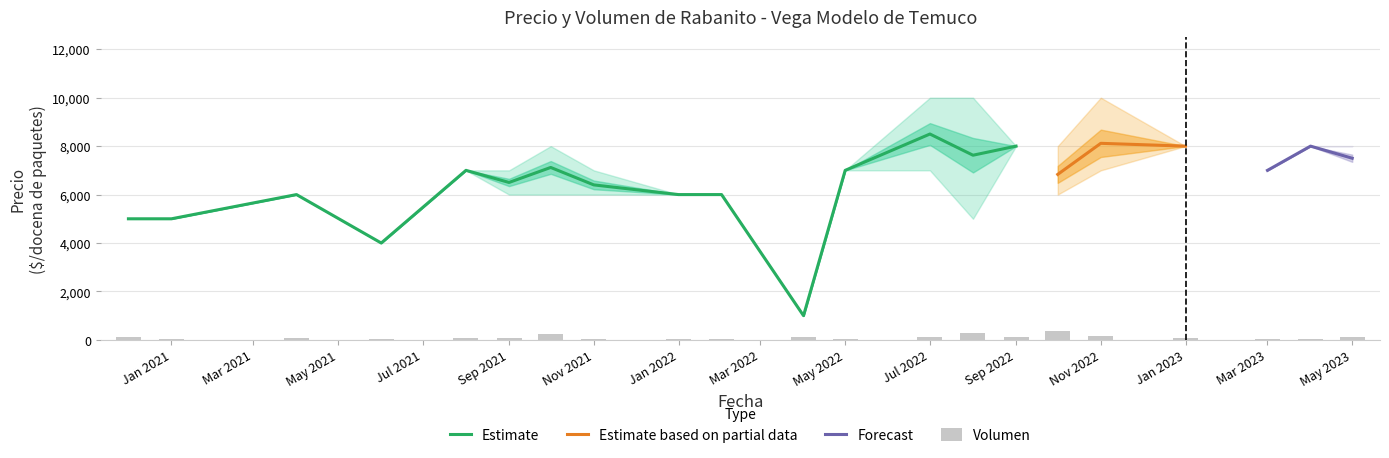

What is the difference between the highest and lowest values at 2023-03?

6945